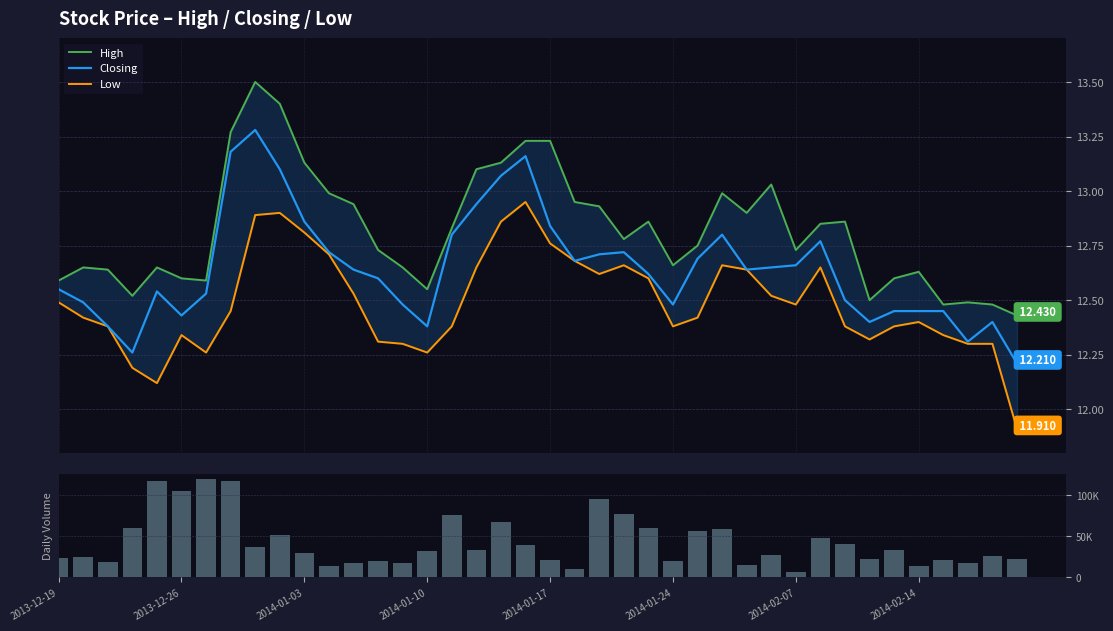

Rank the series at 38 from lowest to highest value.

Low, Closing, High, Volume